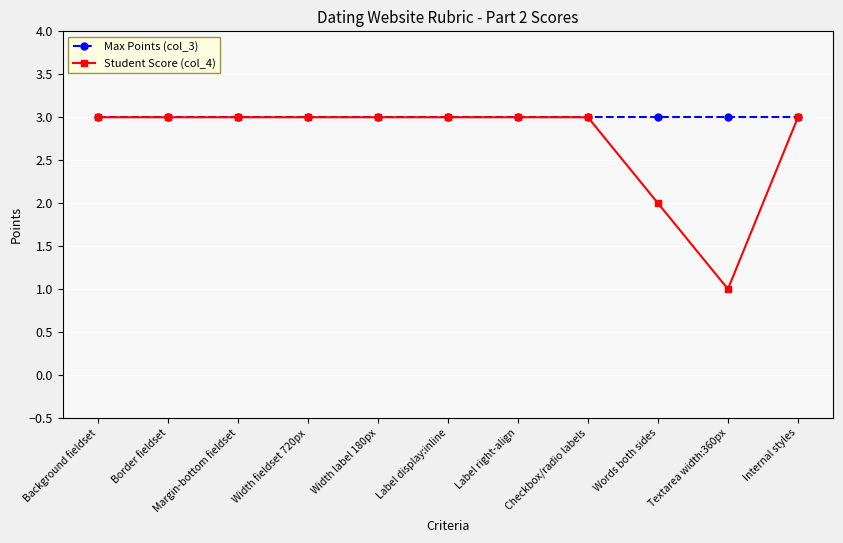

Which series has the widest spread of values?

Student Score (col_4)